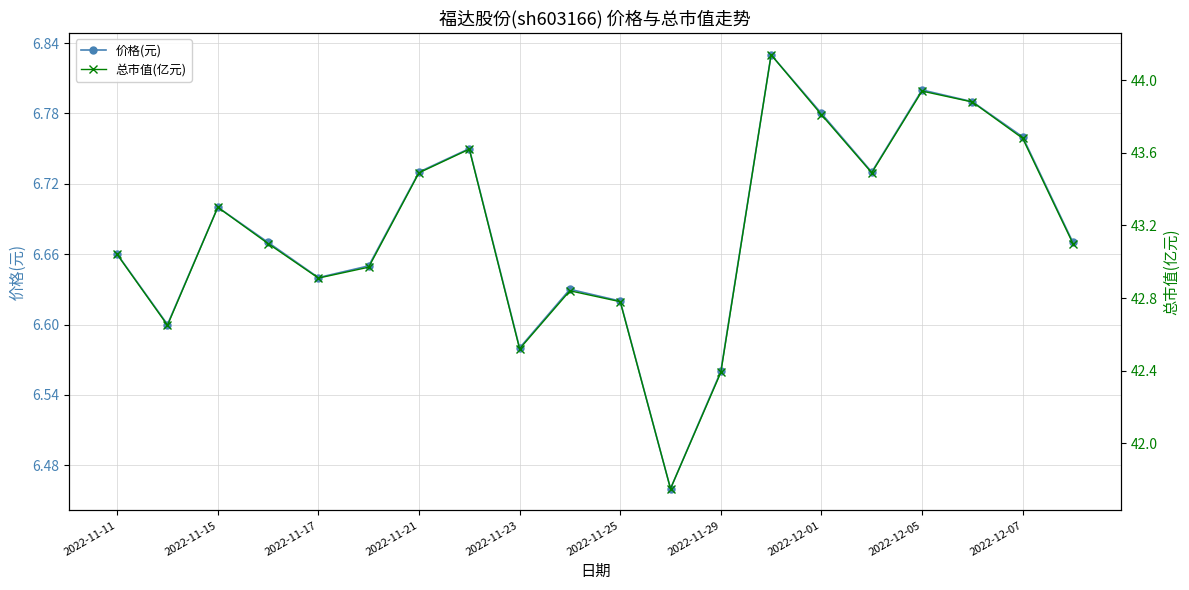

True or false: 总市值(亿元) and 价格(元) cross at least once.

False